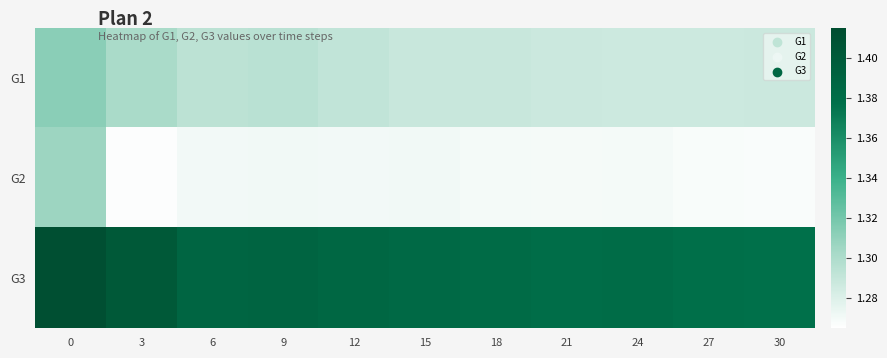

At how many categories does at least one series exceed 1?

11